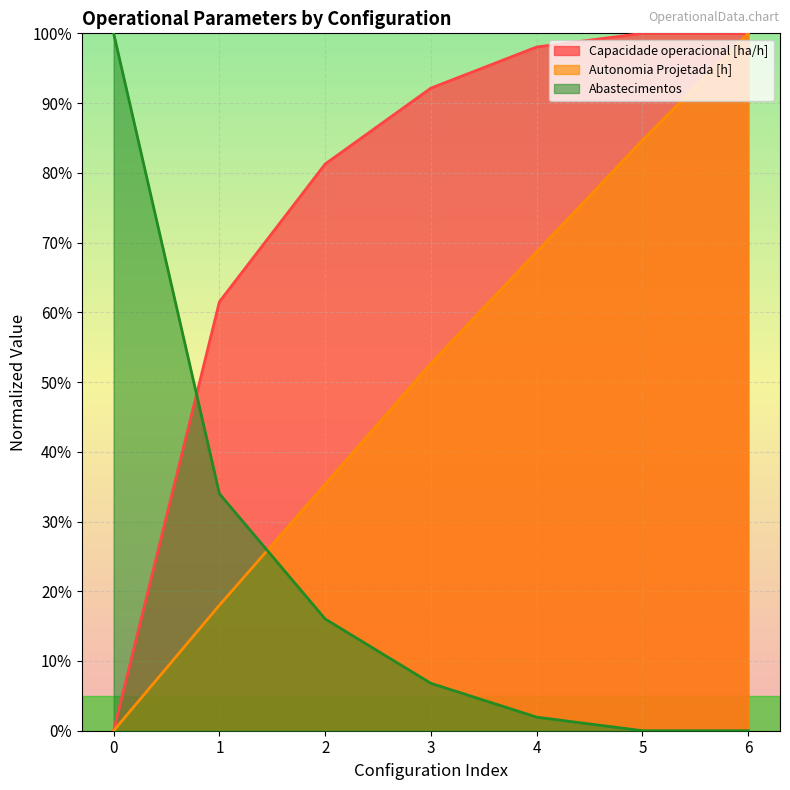

True or false: Abastecimentos has a value of 0.3 at 1.

True